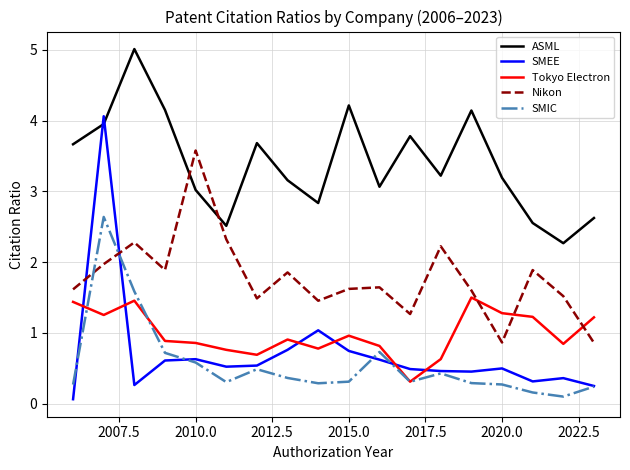

What is the greatest value displayed?

5.0